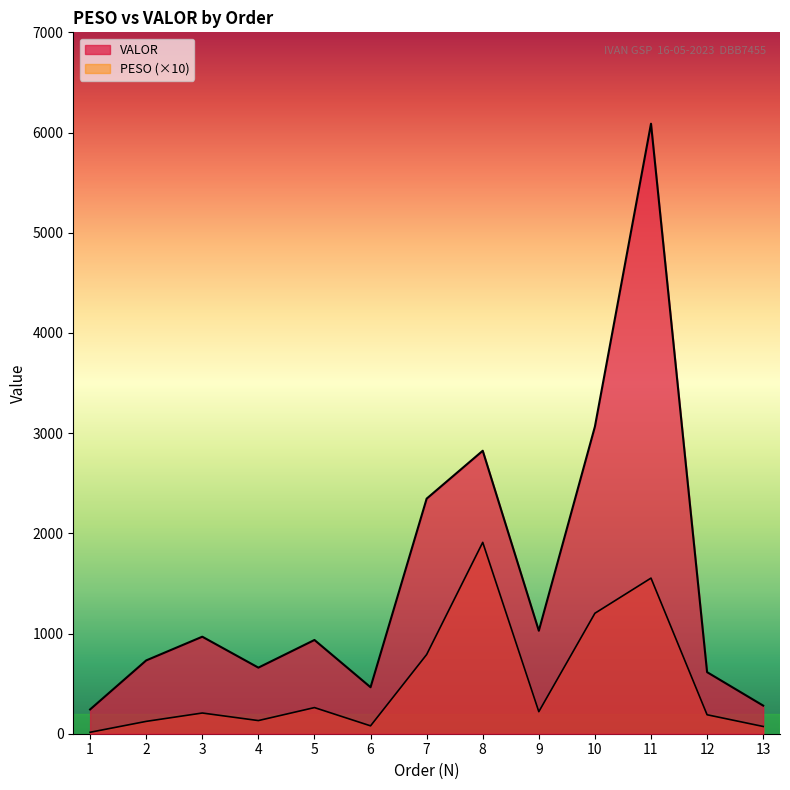

The value of VALOR at 9 is 1658.6. True or false?

False